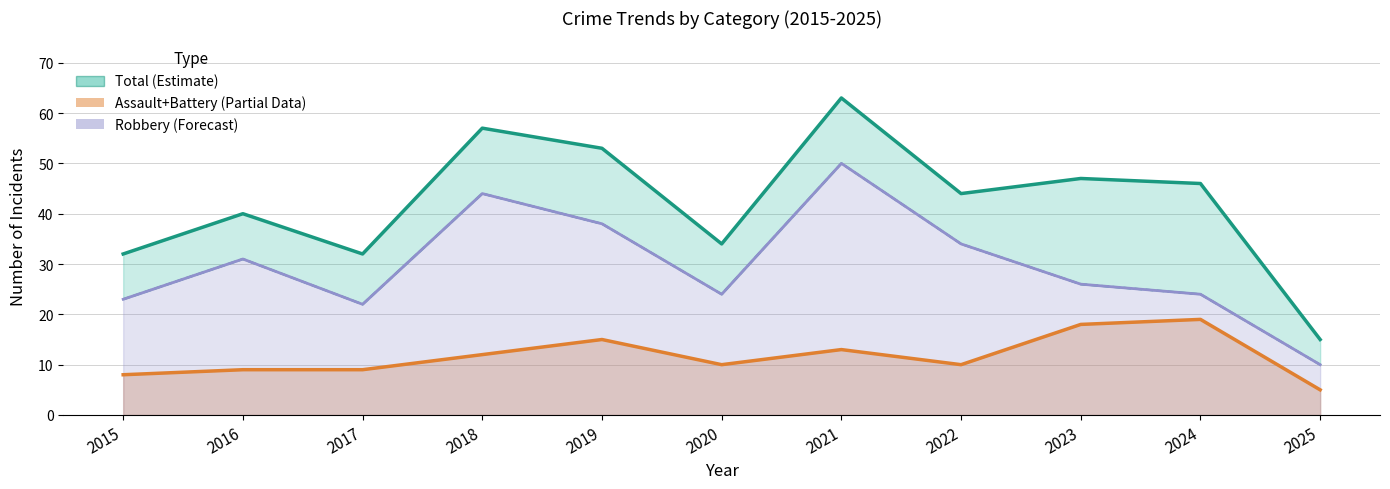

What is the maximum value shown in the chart?

63